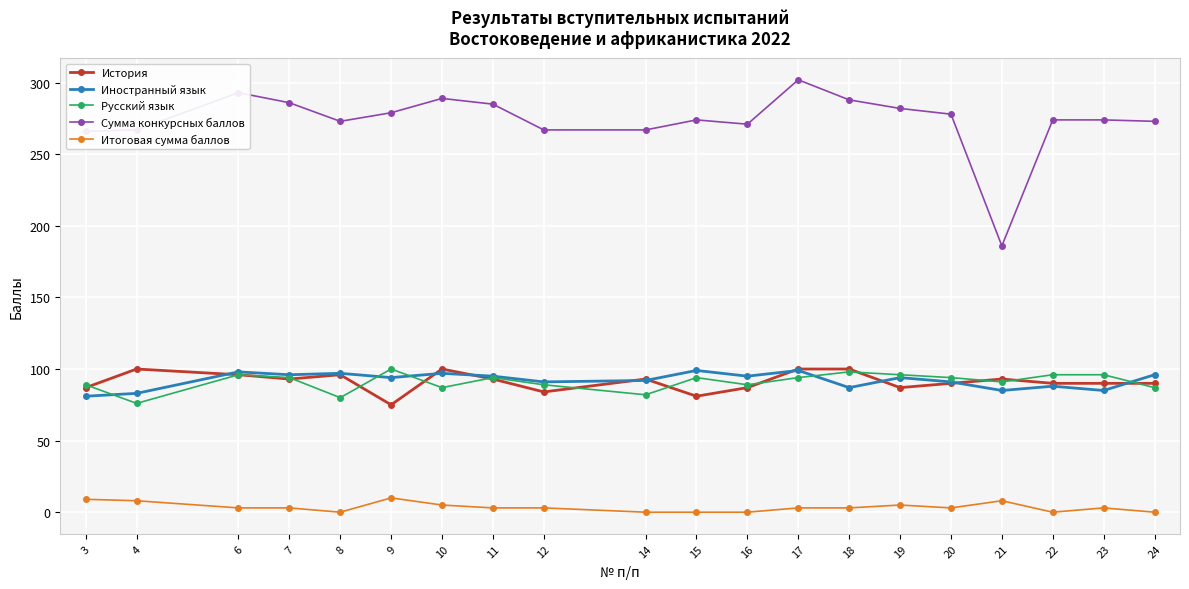

Is it true that Сумма конкурсных баллов equals 286 at 7?

True